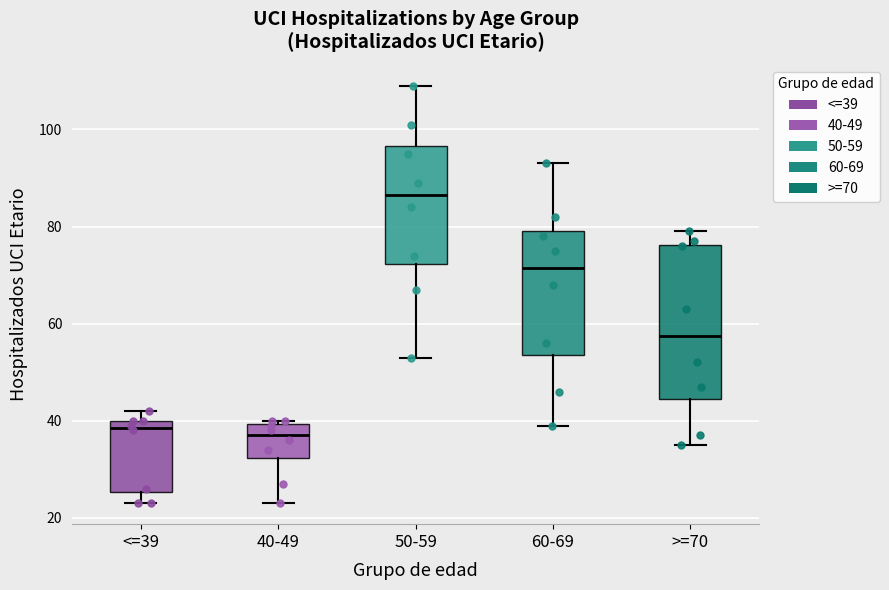

Where does the lower whisker of the box for 60-69 end on the y-axis? The values are not printed on the chart, so give them approximately, as read against the axis.

40